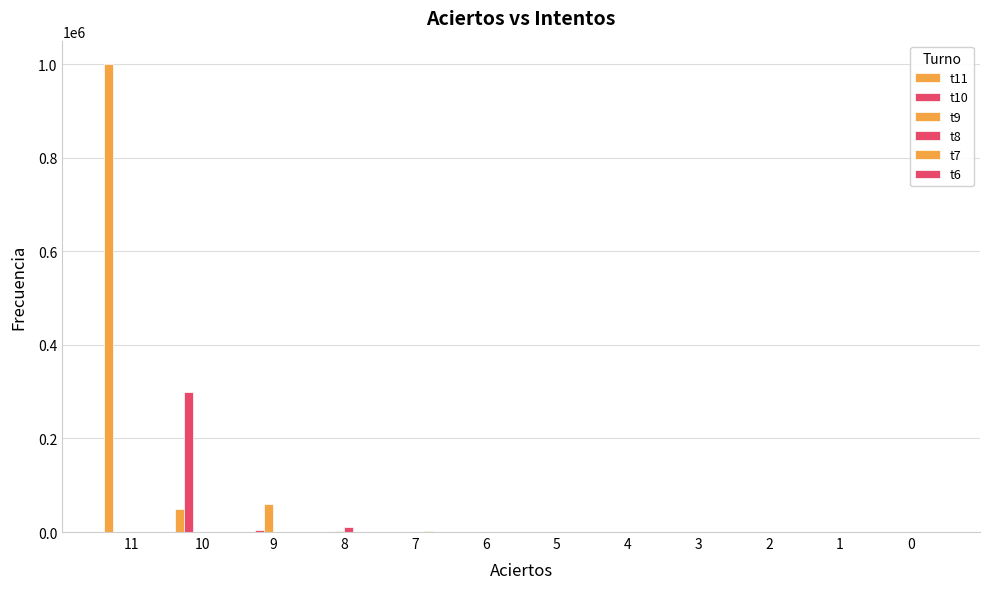

Does the chart contain stacked bars?

No